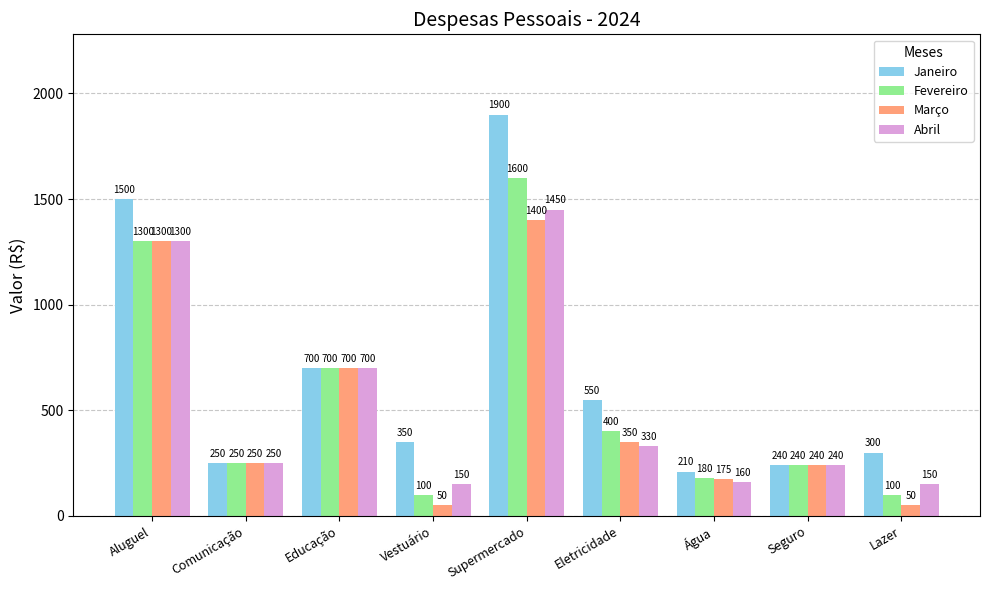

What is the lowest value of the Janeiro series?

210